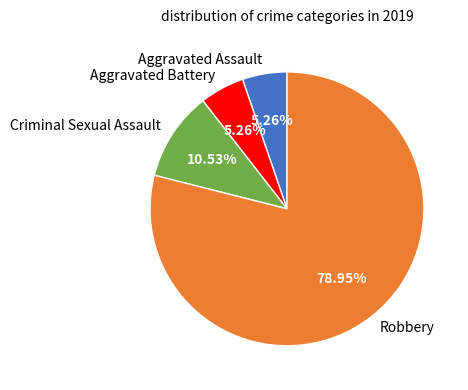

What percentage is the Robbery slice, to the nearest percent?

79%